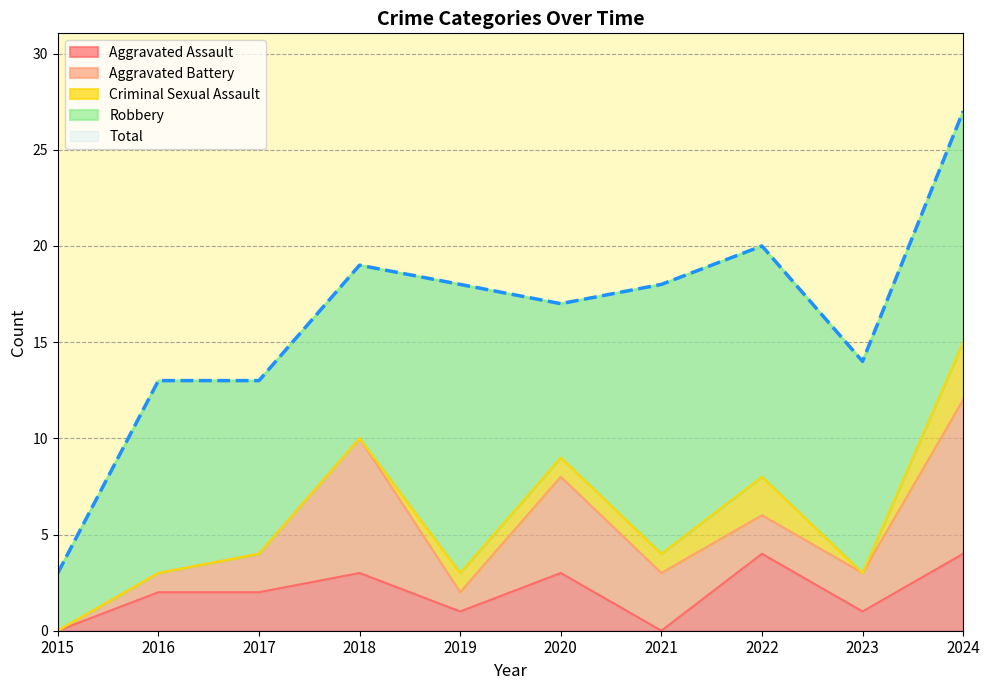

How many values in the Criminal Sexual Assault series exceed 1?

2